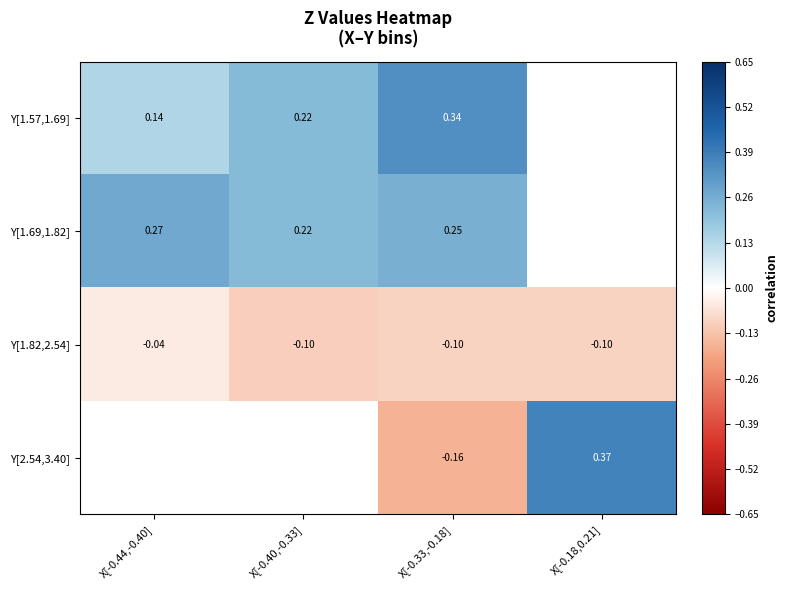

The Y[1.69,1.82] series shows 0.1 at X[-0.40,-0.33]. True or false?

False